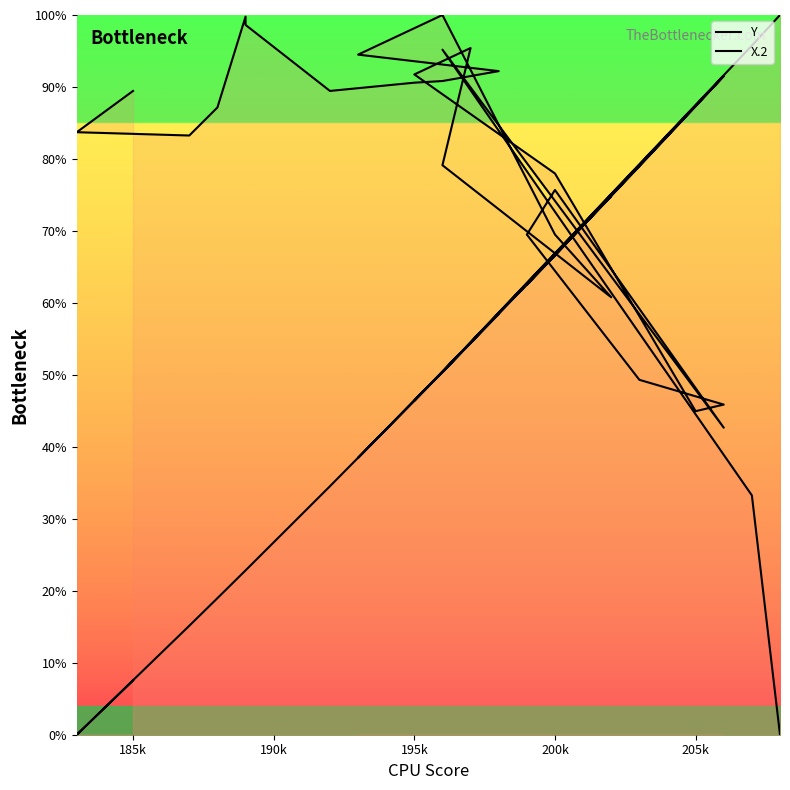

What is the value of the Y point at the 9th from the left?

0.9